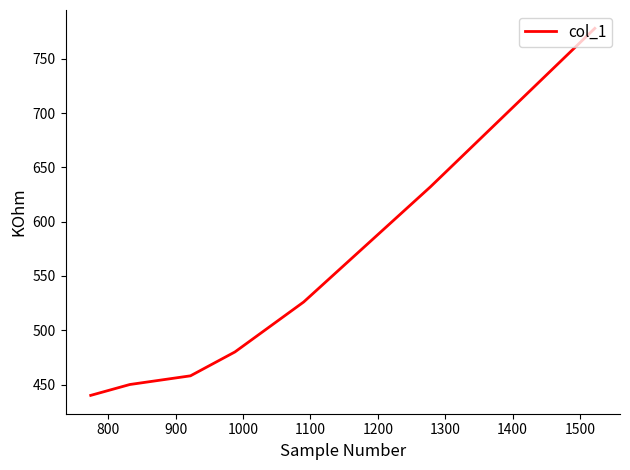

How many values are below 480?

3